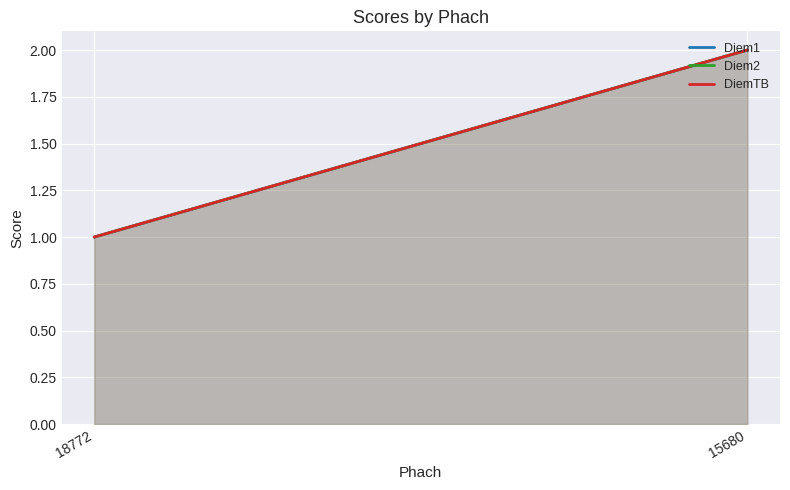

Between 18772 and 15680, which series saw the biggest shift?

Diem1